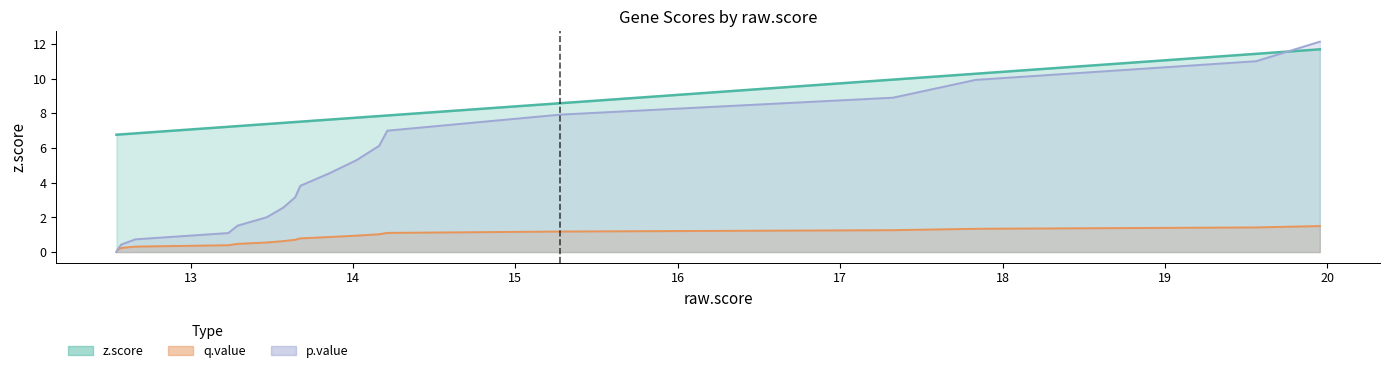

Is the value of p.value at MYC greater than the value of q.value at DUSP1?

No